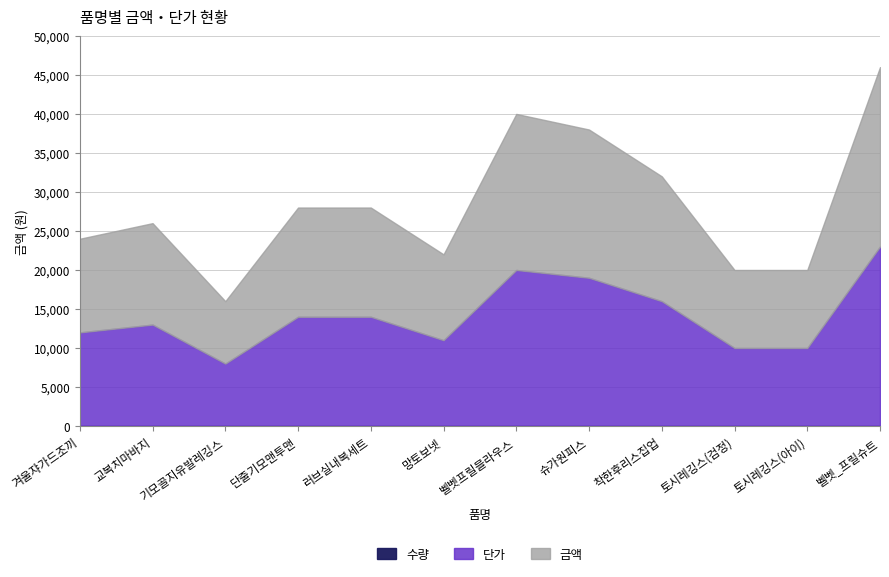

Reading left to right, transcribe all the data shown in this chart.

금액: 12000	13000	8000	14000	14000	11000	20000	19000	16000	10000	10000	23000
수량: 1	1	1	1	1	1	1	1	1	1	1	1
단가: 12000	13000	8000	14000	14000	11000	20000	19000	16000	10000	10000	23000